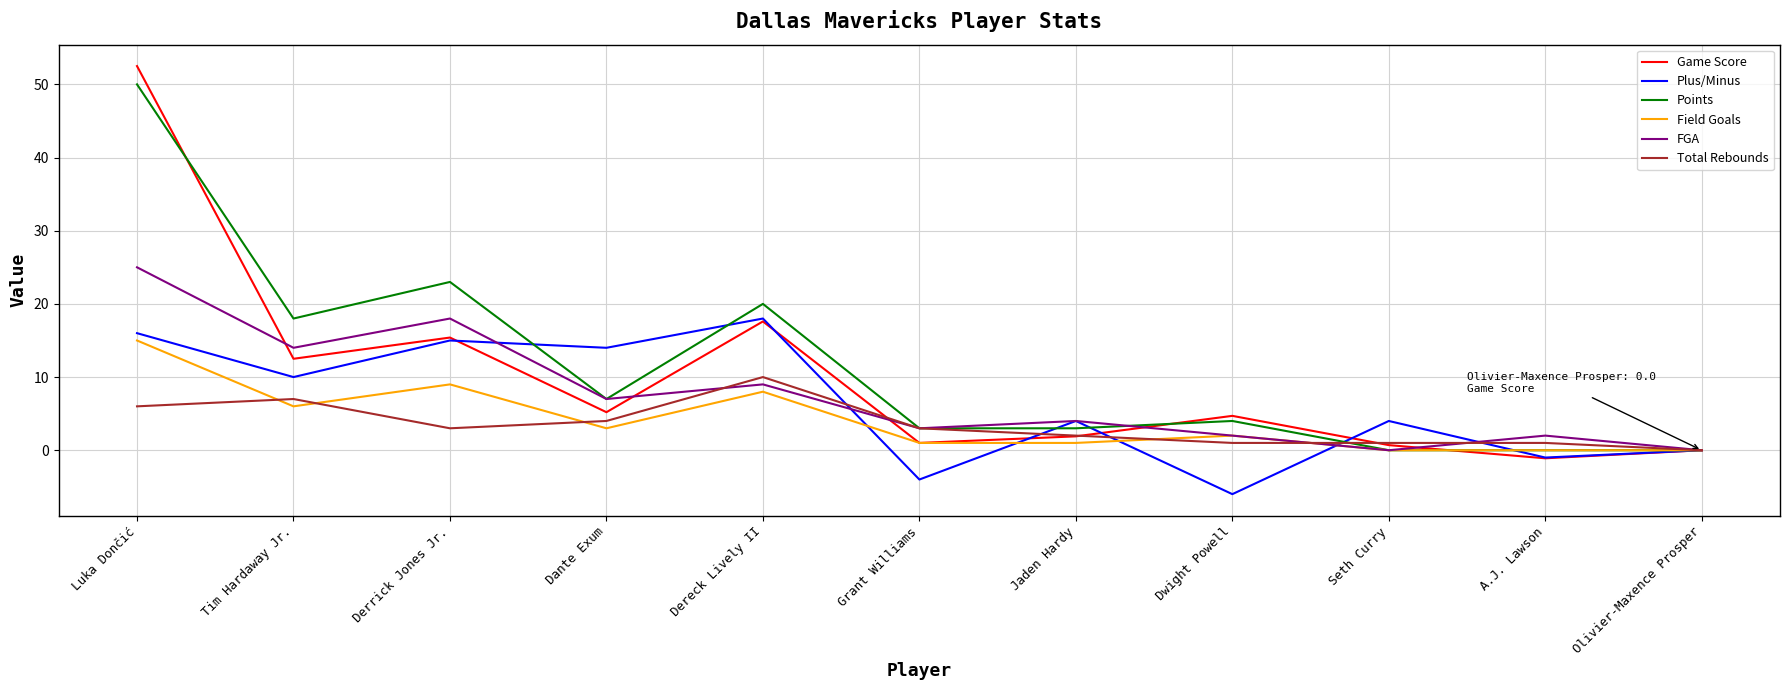

The FGA series shows 7.0 at Dante Exum. True or false?

True